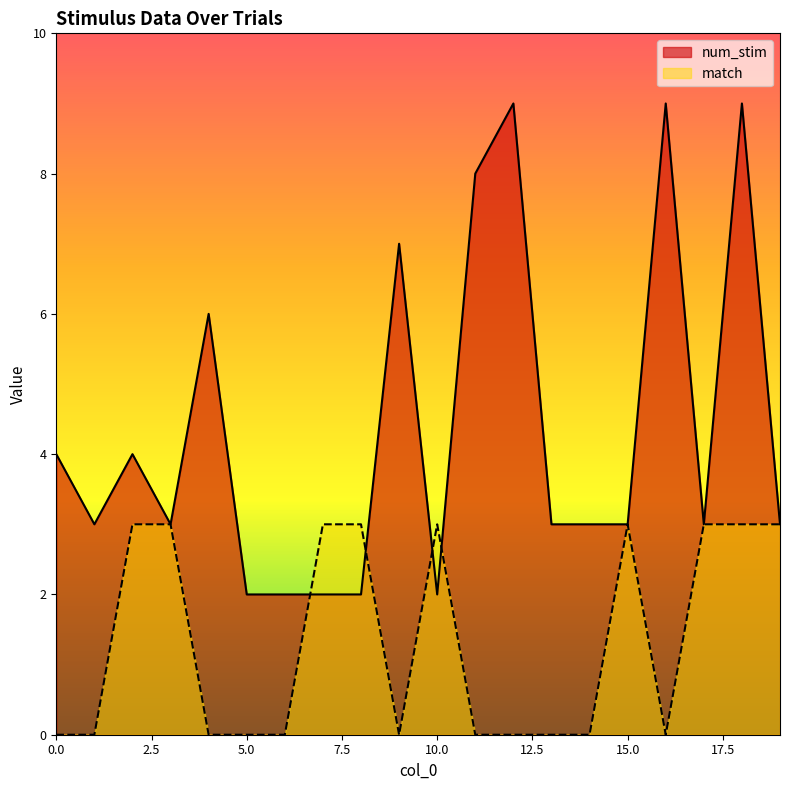

Reading left to right, transcribe all the data shown in this chart.

num_stim: 4	3	4	3	6	2	2	2	2	7	2	8	9	3	3	3	9	3	9	3
match: 0	0	3	3	0	0	0	3	3	0	3	0	0	0	0	3	0	3	3	3